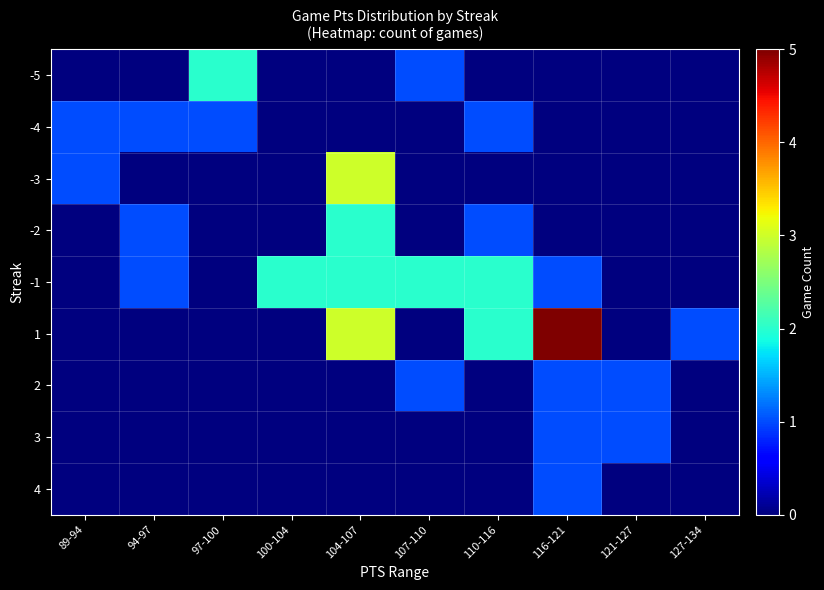

How many distinct data groups are displayed?

9